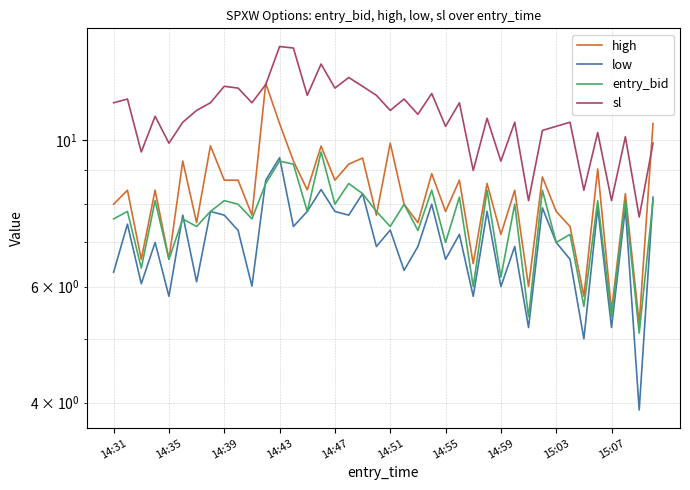

The value of low at 10 is 6.0. True or false?

True